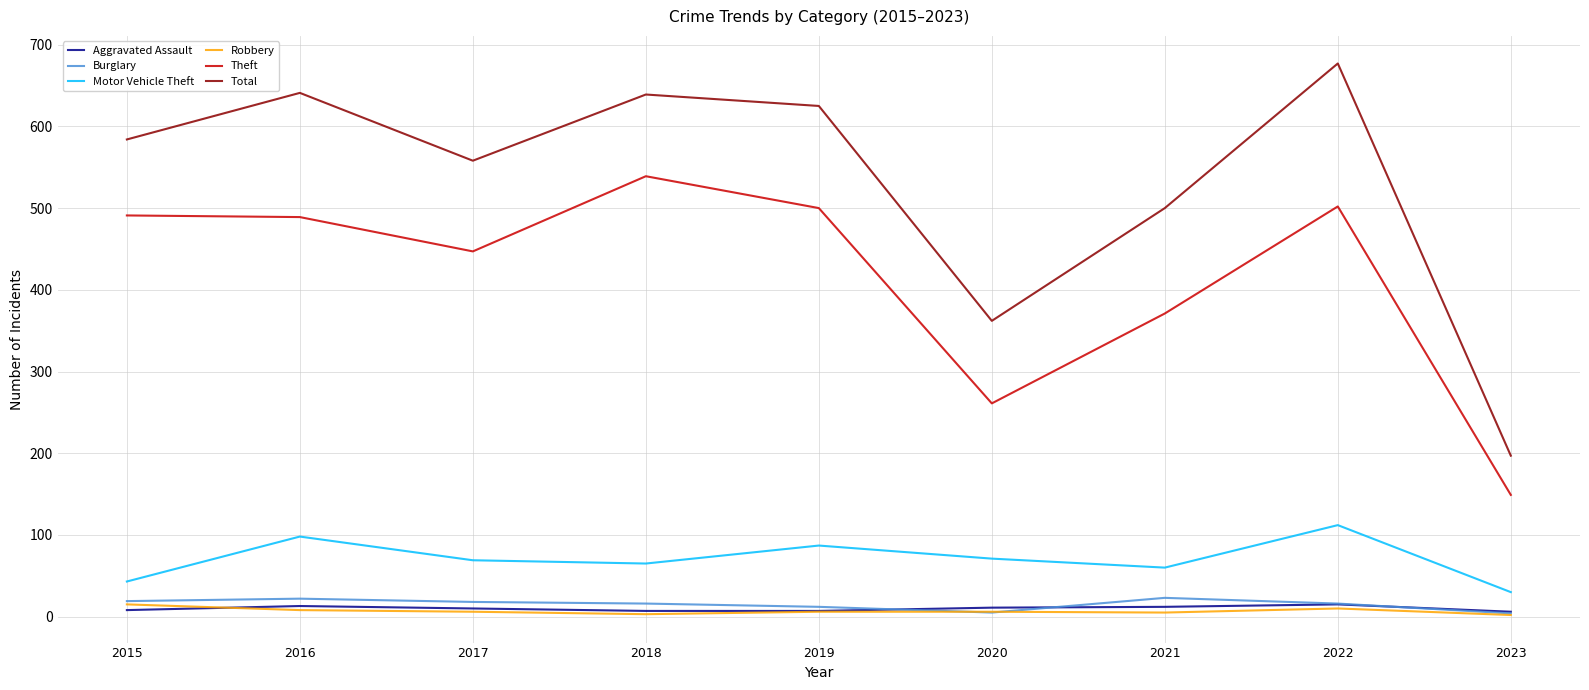

True or false: Total and Theft cross at least once.

False